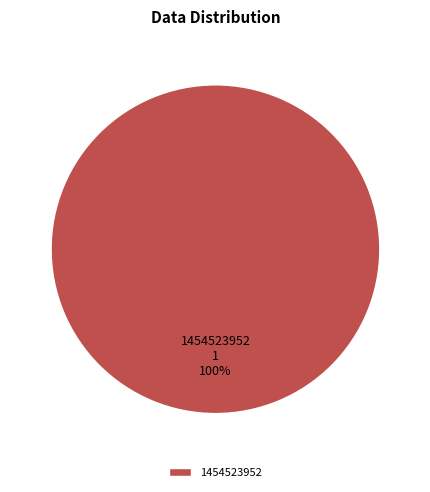

Which category accounts for the majority?

1454523952